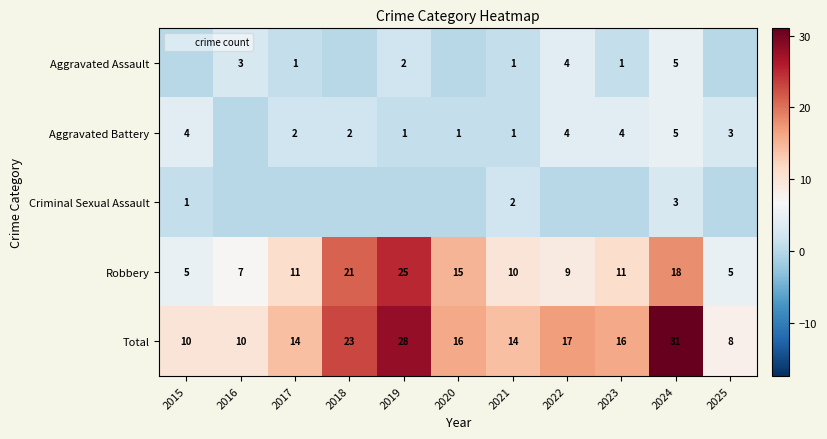

Is the value of Total at 2021 greater than the value of Robbery at 2024?

No